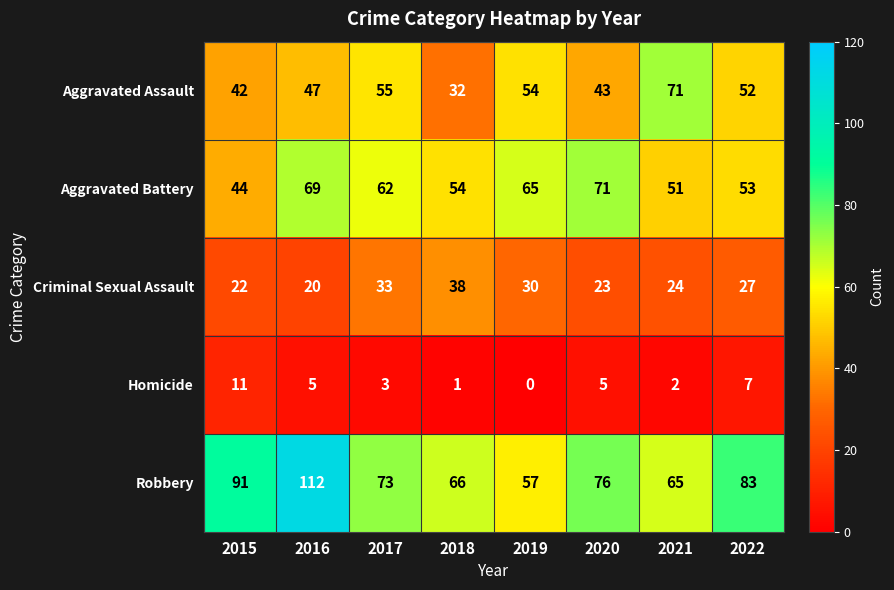

At how many categories does at least one series exceed 43?

8